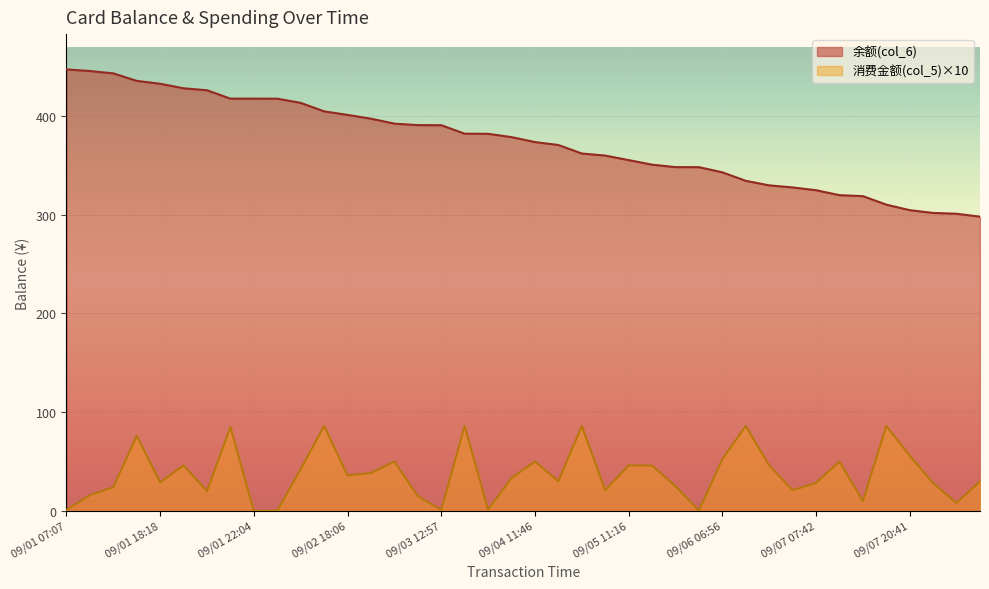

True or false: 消费金额(col_5) has a value of 84.0 at 09/07 20:41.

False